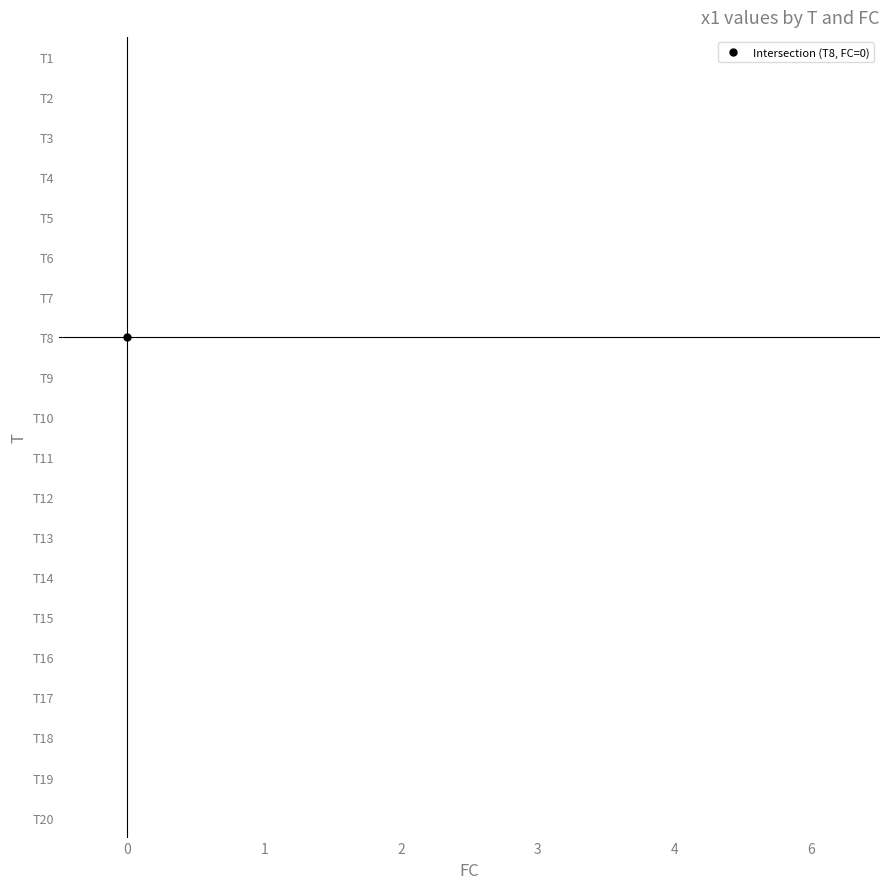

How many distinct data groups are displayed?

20